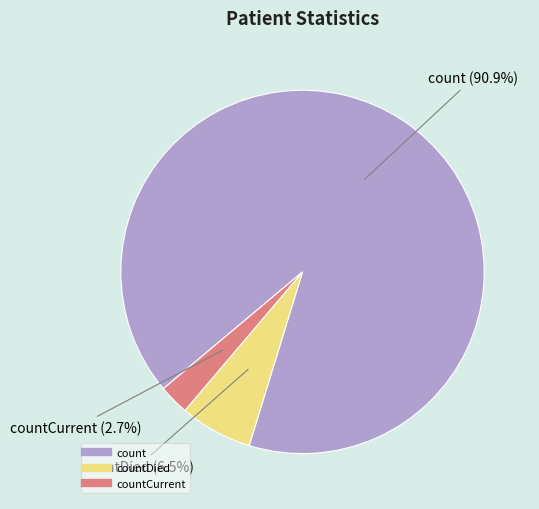

Is there any slice that represents more than half of the pie?

Yes